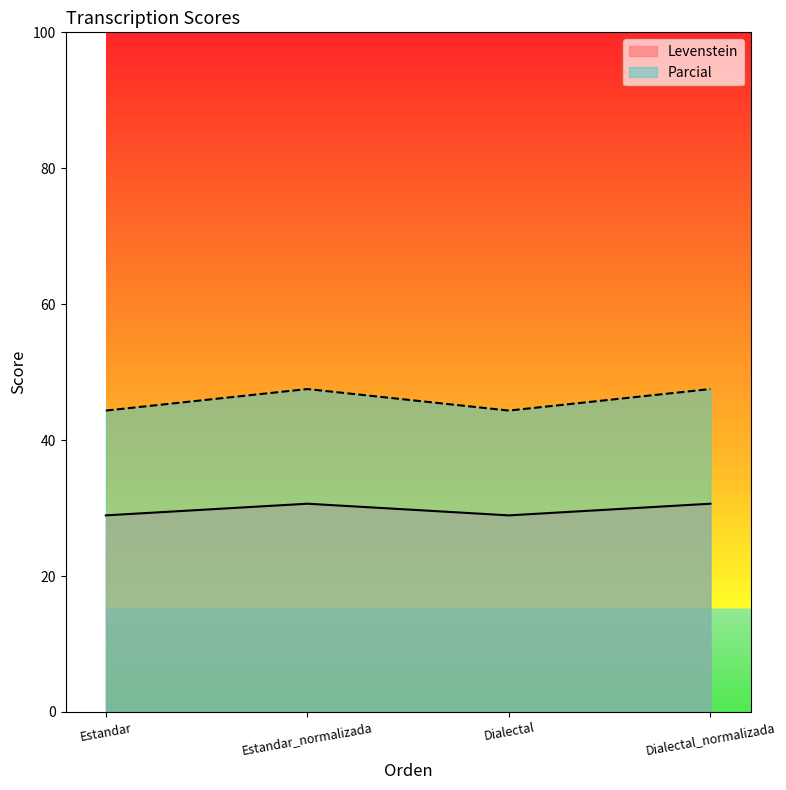

In Levenstein, how many points are lower than both neighbors (excluding endpoints)?

1